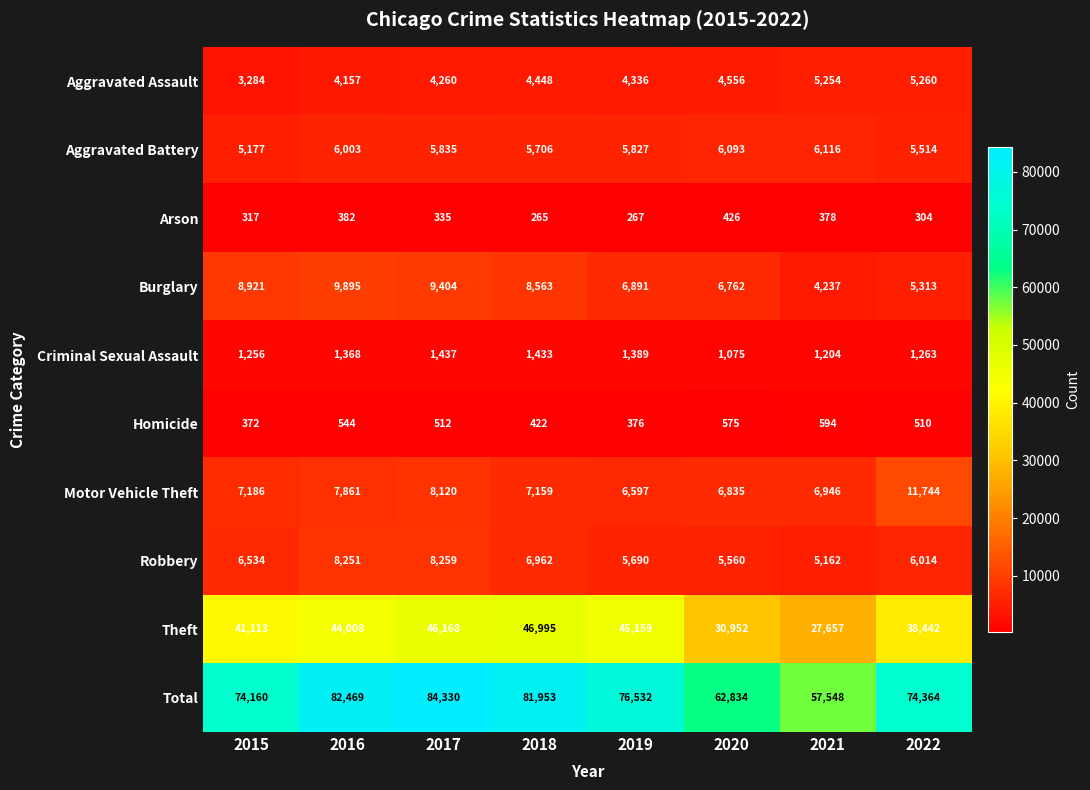

What is the sum of all Motor Vehicle Theft values?

62448